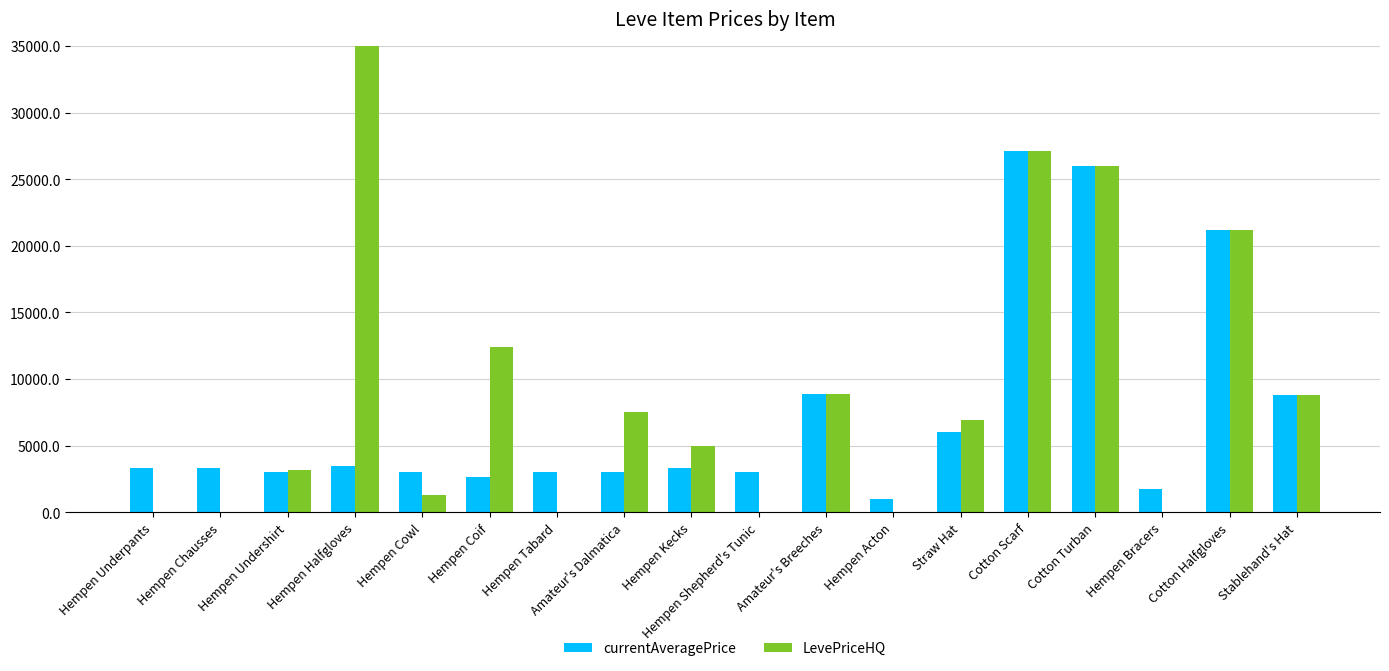

What is the sum of the currentAveragePrice values at Straw Hat and Hempen Undershirt?

8995.9